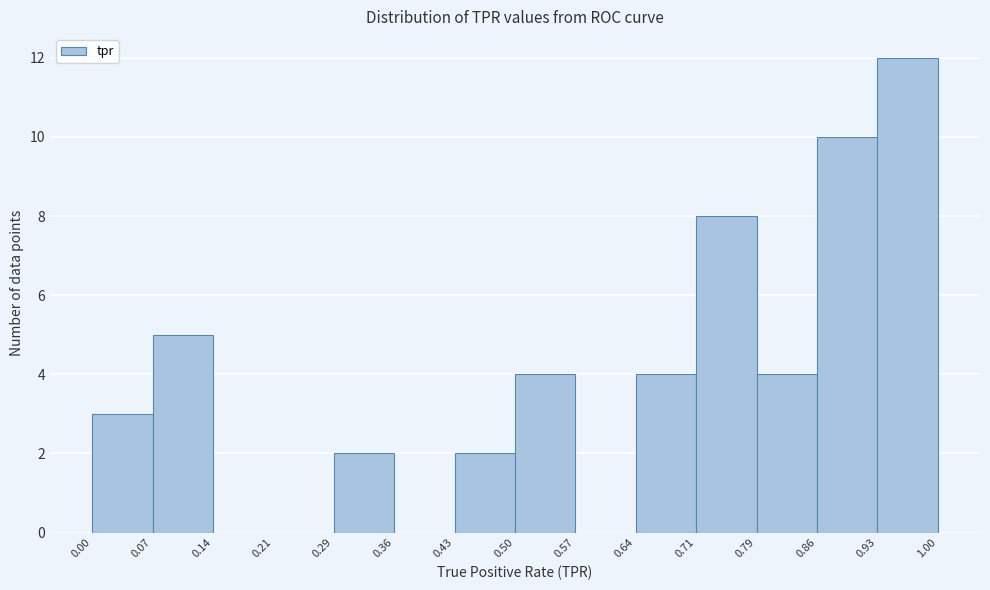

Reading left to right, transcribe this chart: for each bar, give the range it covers on the x-axis and its height. The values are not printed on the chart, so give them approximately, as read against the axis.

0.00 to 0.07: 3
0.07 to 0.14: 5
0.14 to 0.21: 0
0.21 to 0.29: 0
0.29 to 0.36: 2
0.36 to 0.43: 0
0.43 to 0.50: 2
0.50 to 0.57: 4
0.57 to 0.64: 0
0.64 to 0.71: 4
0.71 to 0.79: 8
0.79 to 0.86: 4
0.86 to 0.93: 10
0.93 to 1.00: 12